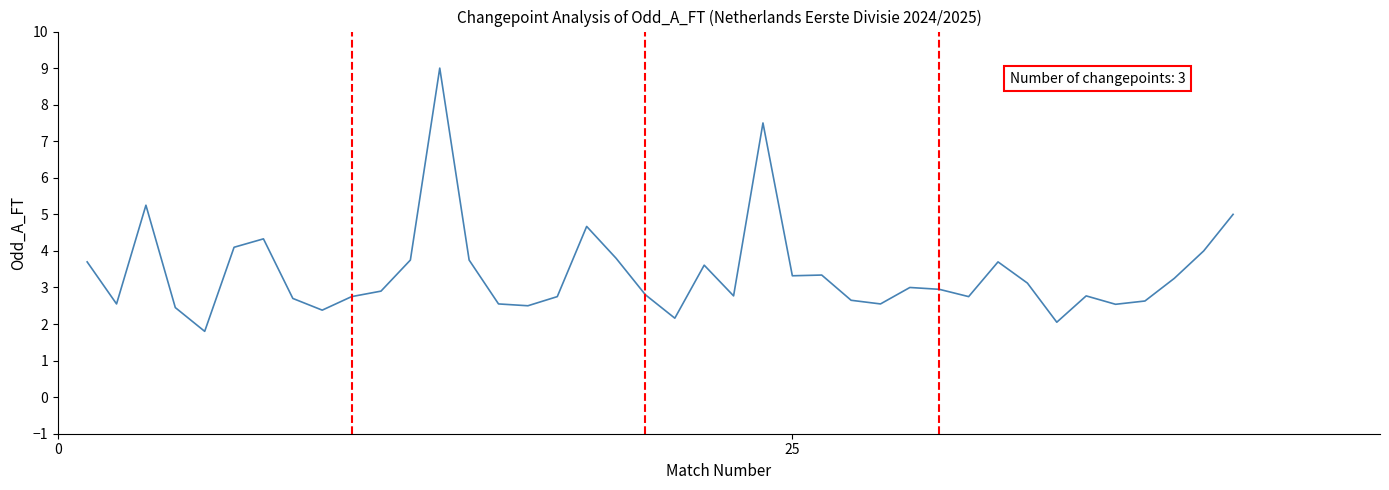

What is the sum of all values?

136.1